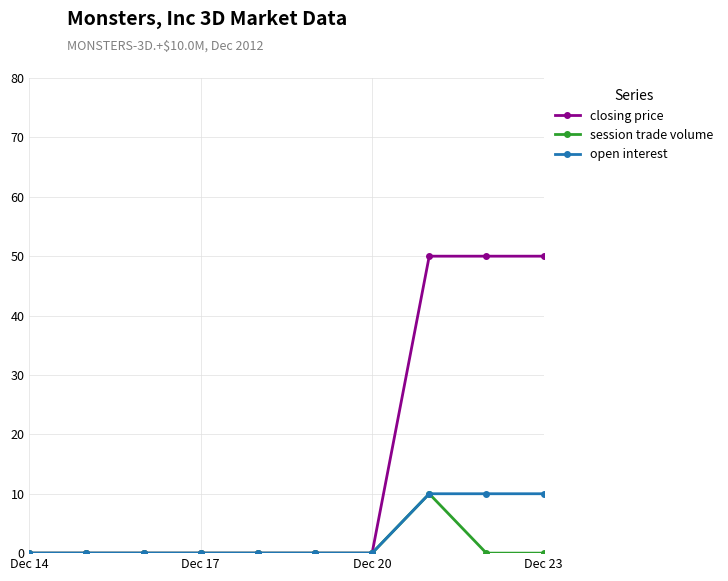

True or false: session trade volume has more than 0 interior local peaks.

True